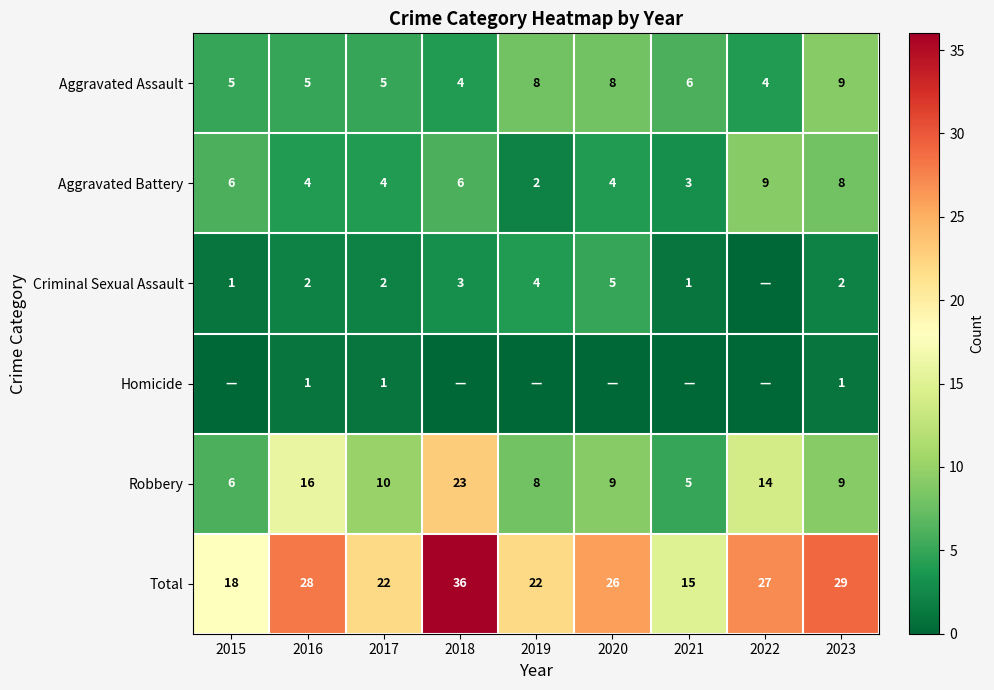

At which category is the sum across all series the highest?

2018